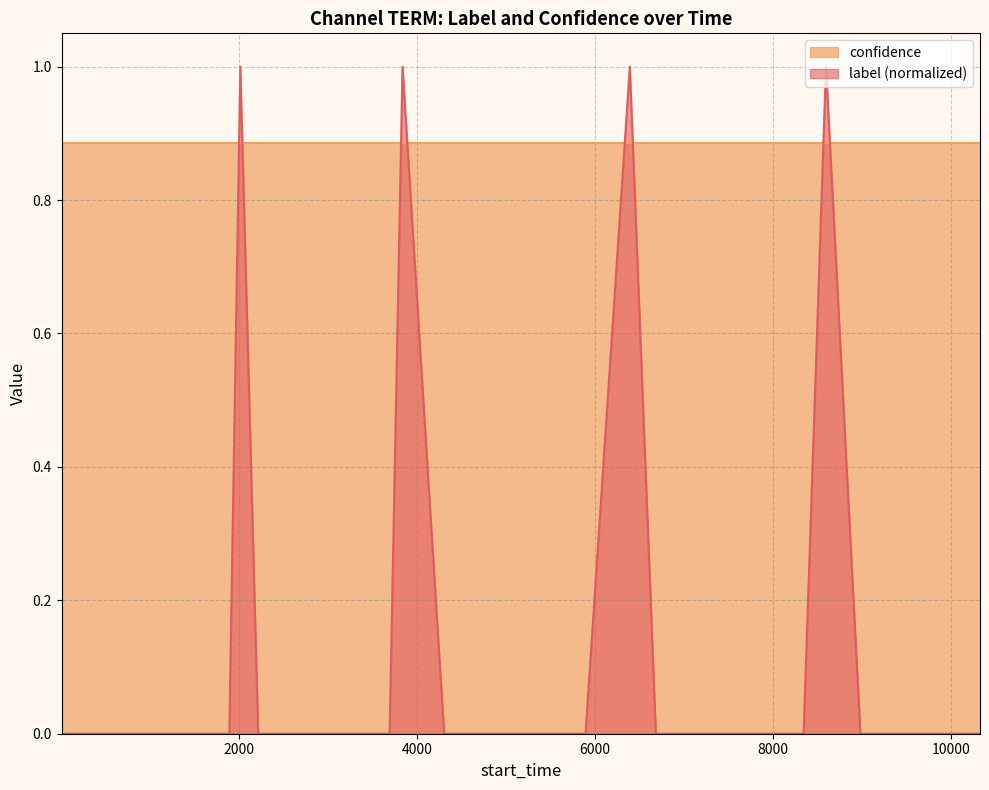

Reading left to right, what are all the values shown in this chart?

0	0	0	0	0	0	0	1	0	0	0	0	0	0	1	0	0	0	0	0	0	1	0	0	0	0	0	0	0	0	0	0	1	0	0	0	0	0	0	0